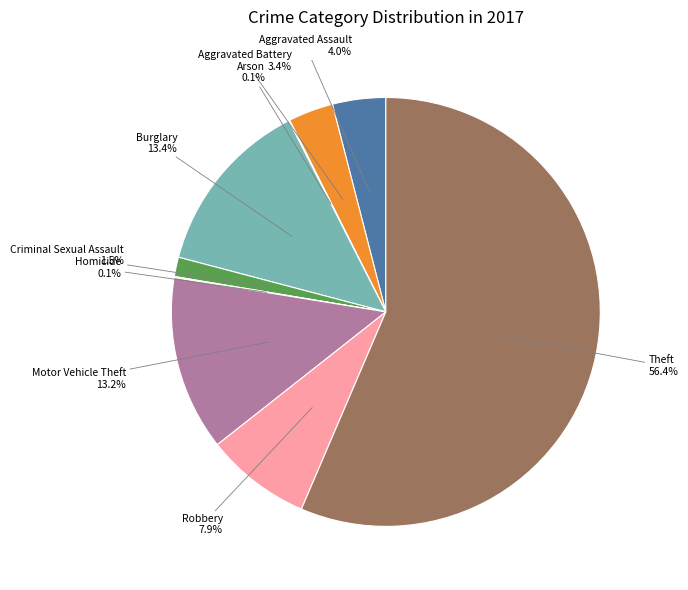

What is the largest slice in the pie chart?

Theft